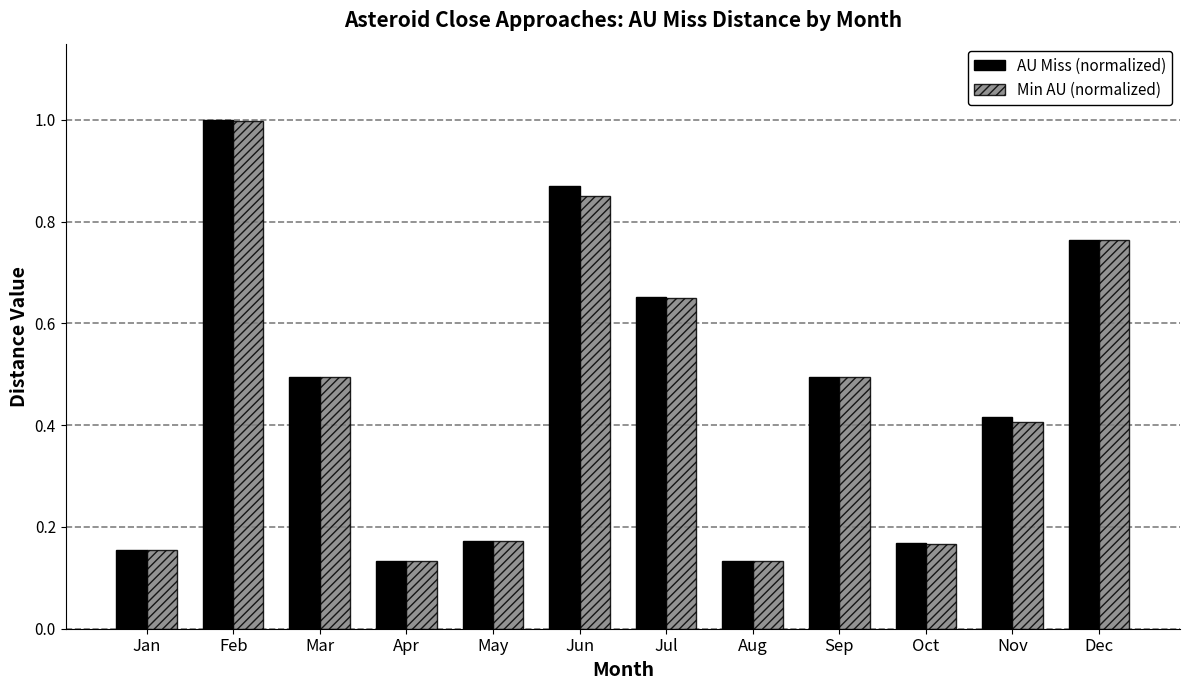

How many AU Miss (normalized) values are between 0 and 1?

12